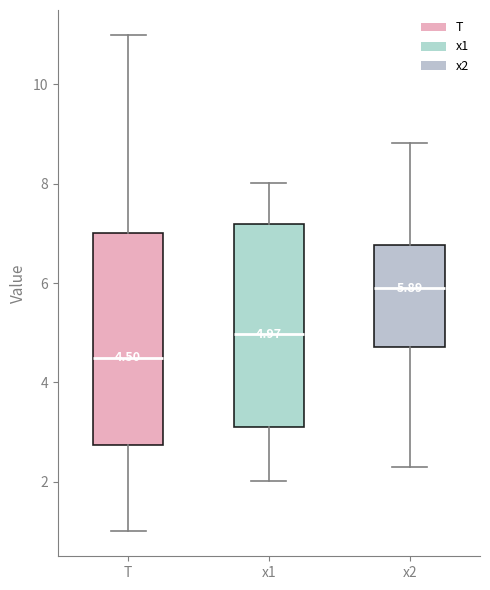

Which box's median line is the highest?

x2